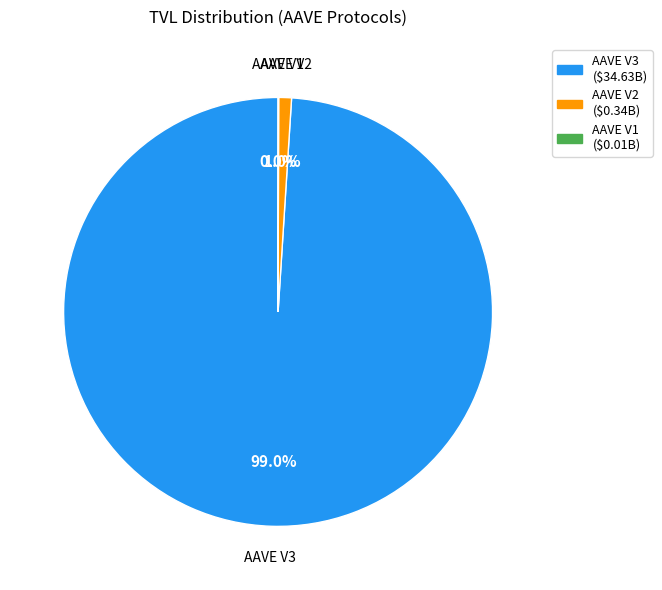

Which category has the biggest portion of the pie?

AAVE V3